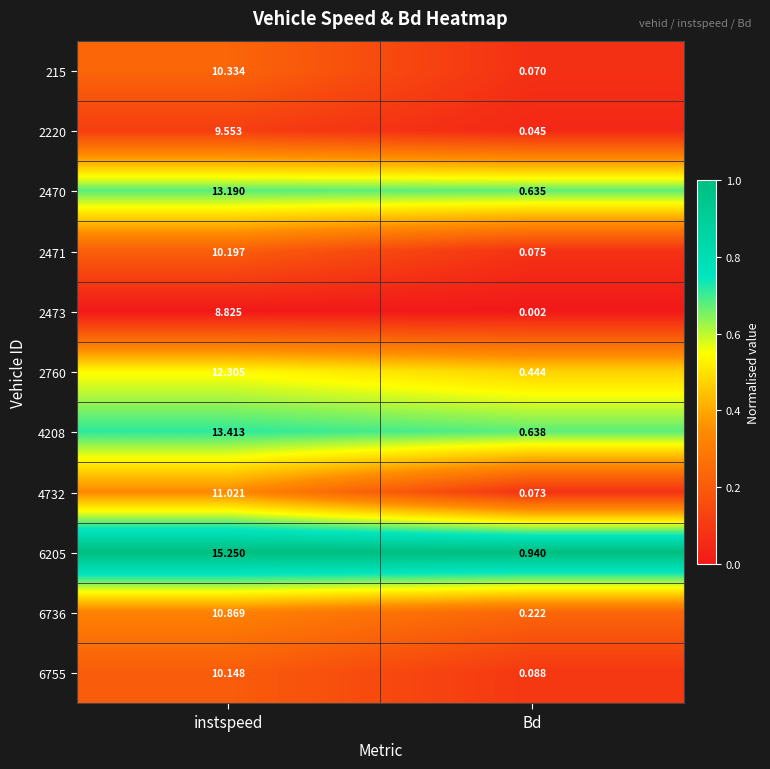

At which label is 2760 closest to 6?

Bd